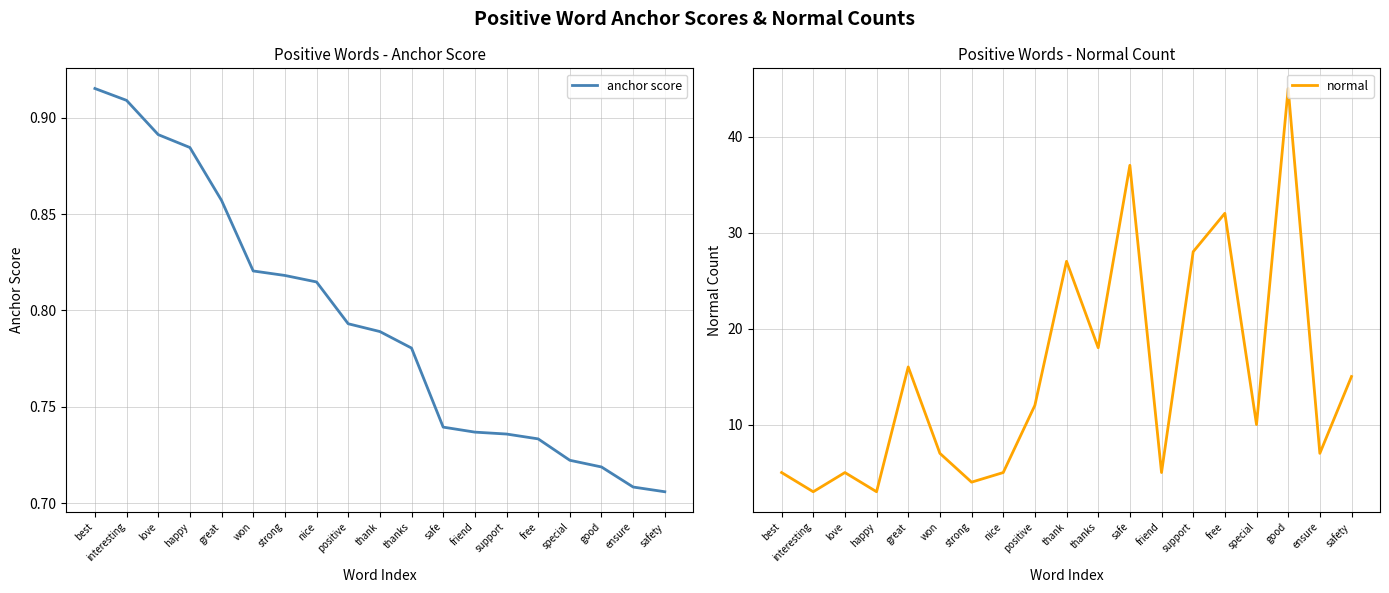

What is the label of the 5th point from the right?

free